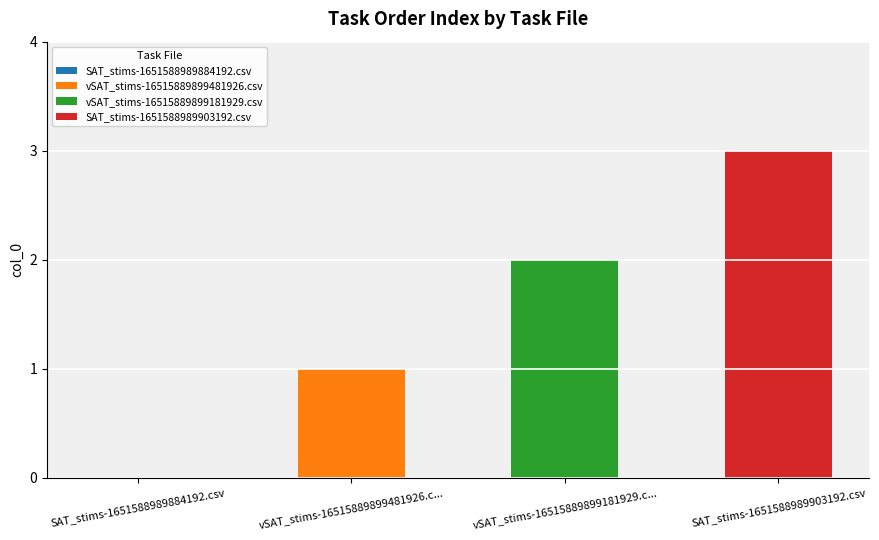

What is the change in value from vSAT_stims-16515889899481926.csv to SAT_stims-1651588989903192.csv?

+2